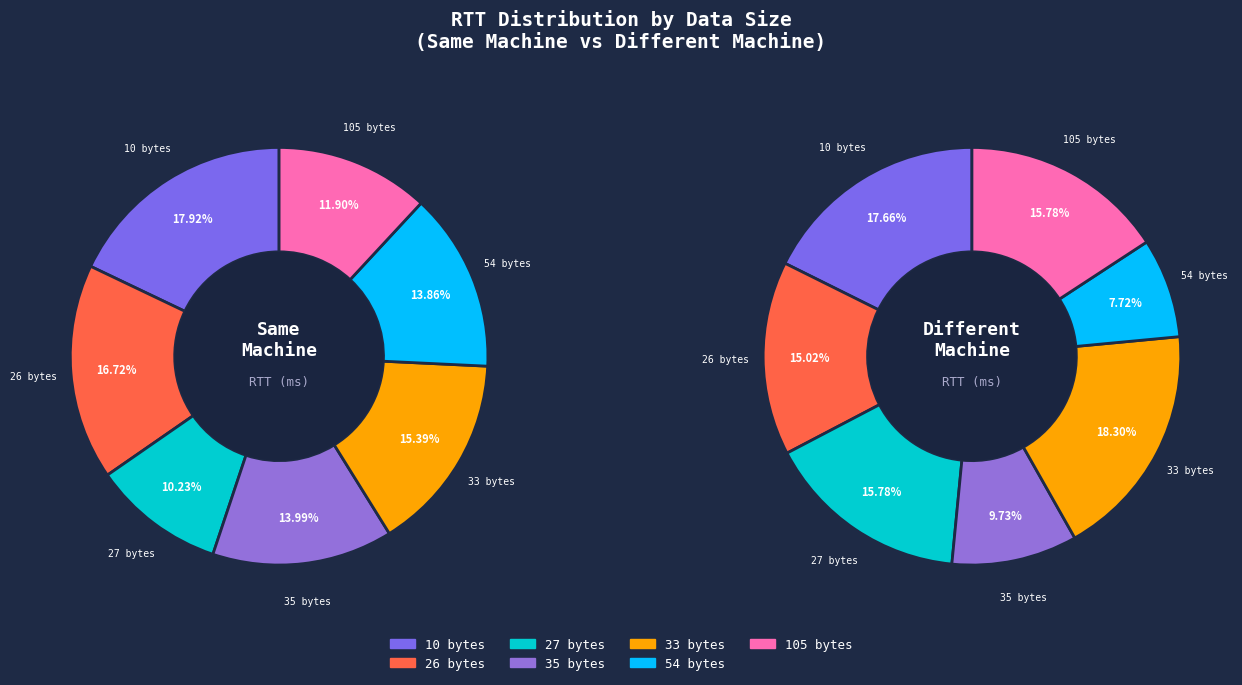

True or false: 35 bytes accounts for 14% of the total.

True